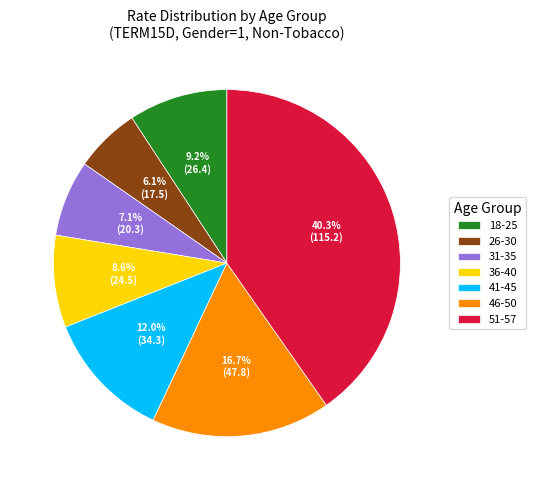

Does any single category account for the majority?

No